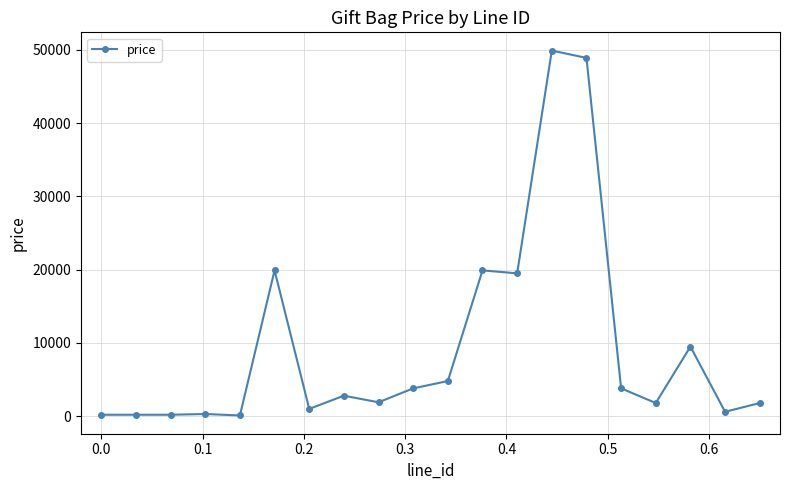

Is this an area chart (filled region under the line)?

No